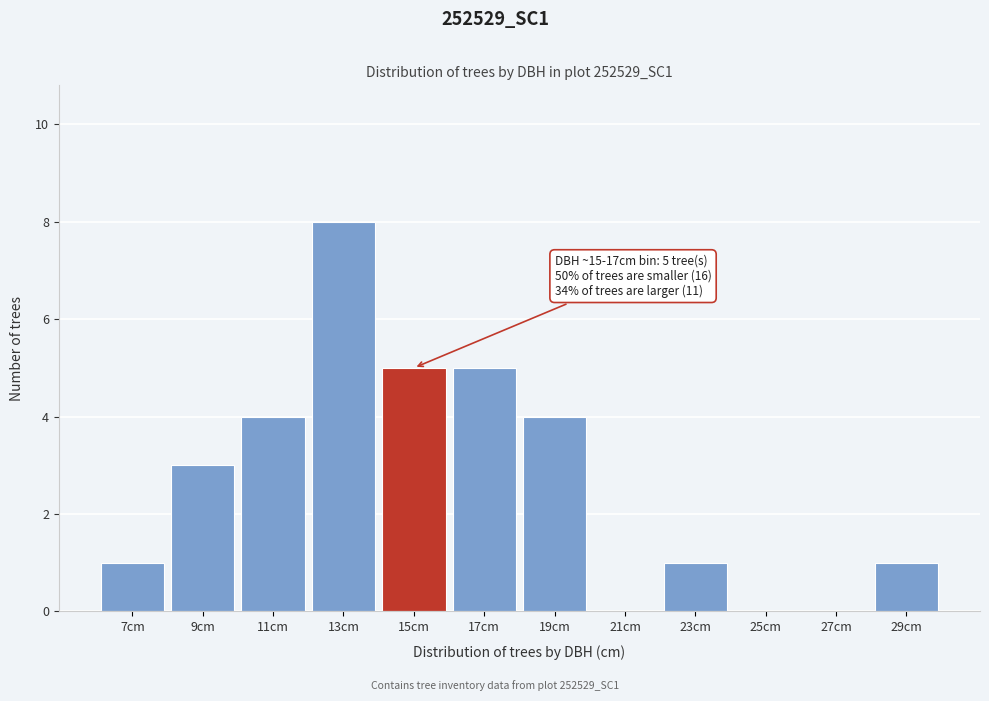

Reading left to right, list all the values displayed in this chart.

7cm=1	9cm=3	11cm=4	13cm=8	15cm=5	17cm=5	19cm=4	21cm=0	23cm=1	25cm=0	27cm=0	29cm=1